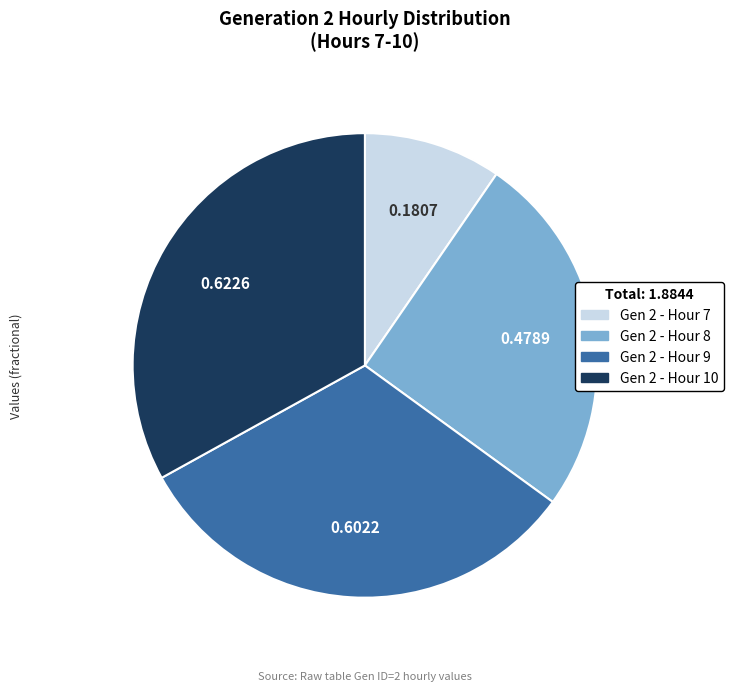

Does any single category account for the majority?

No